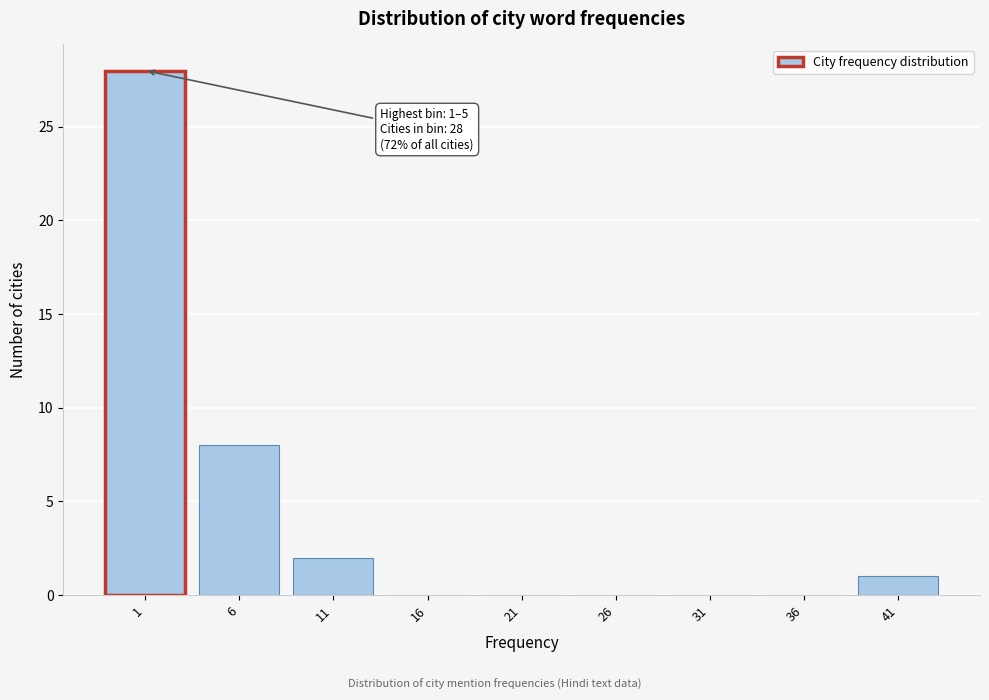

Reading left to right, list all the values displayed in this chart.

1=28	6=8	11=2	16=0	21=0	26=0	31=0	36=0	41=1